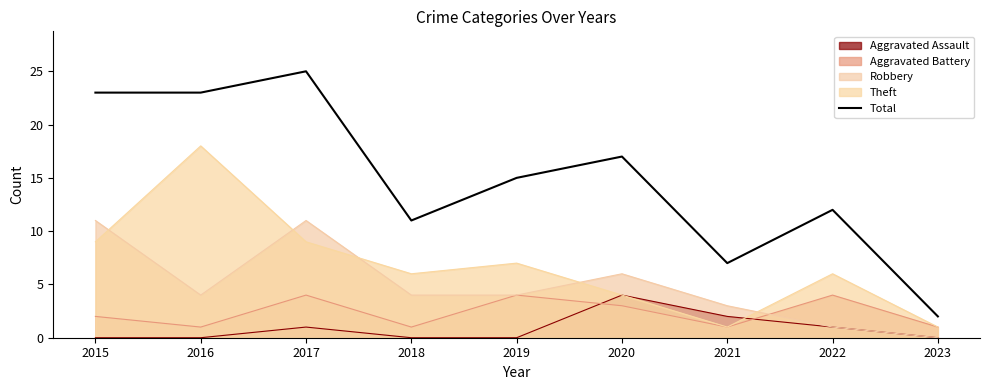

How many data points are less than 15?

4